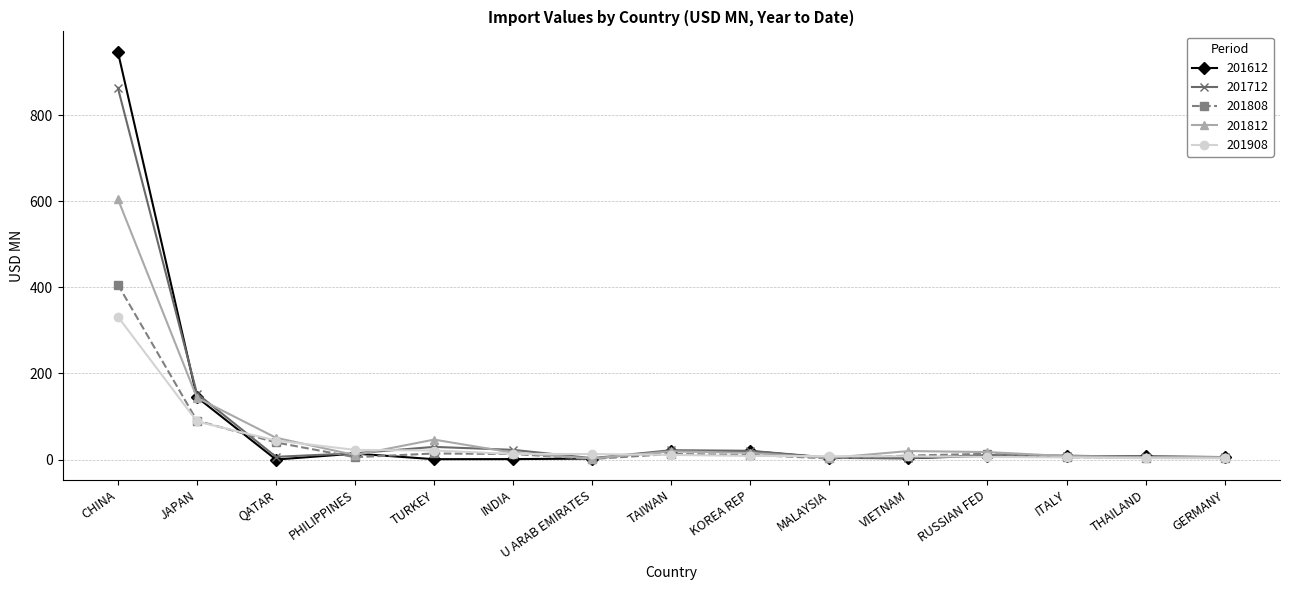

True or false: 201808 has a value of 658.2 at CHINA.

False